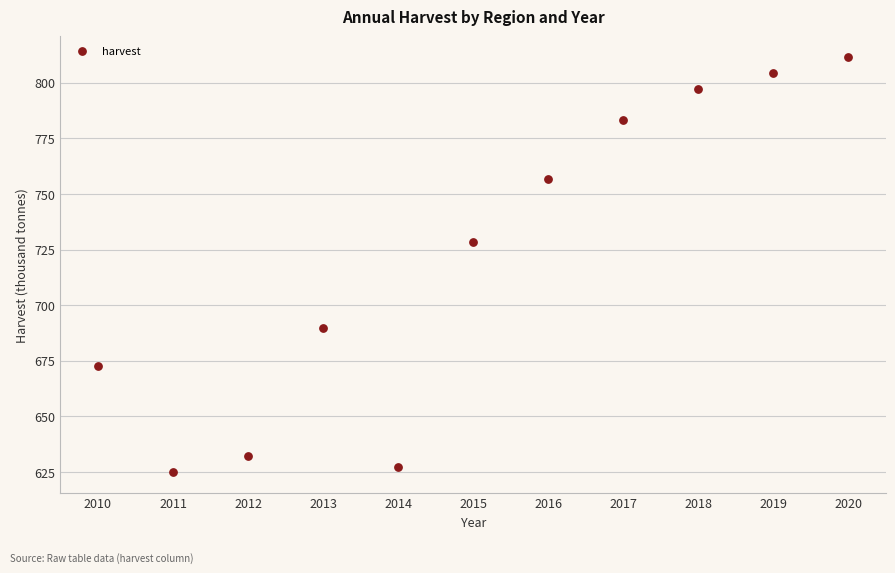

What Y value in the scatter plot is closest to 718?

728.4